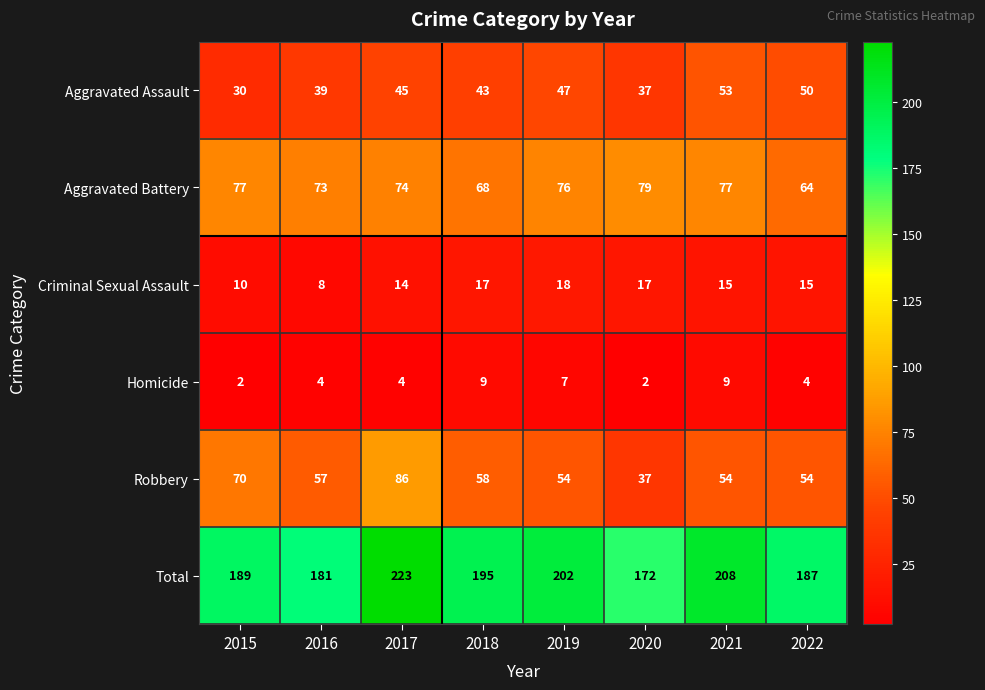

The value of Aggravated Battery at 2020 is 79. True or false?

True